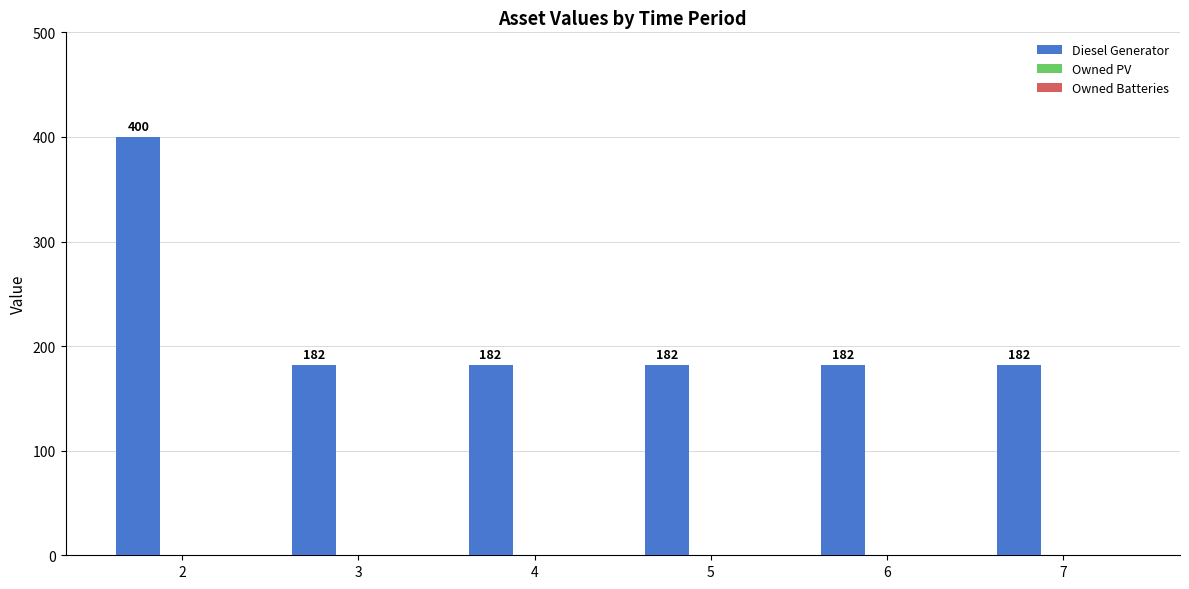

Are the bars grouped side by side (vs. stacked)?

No